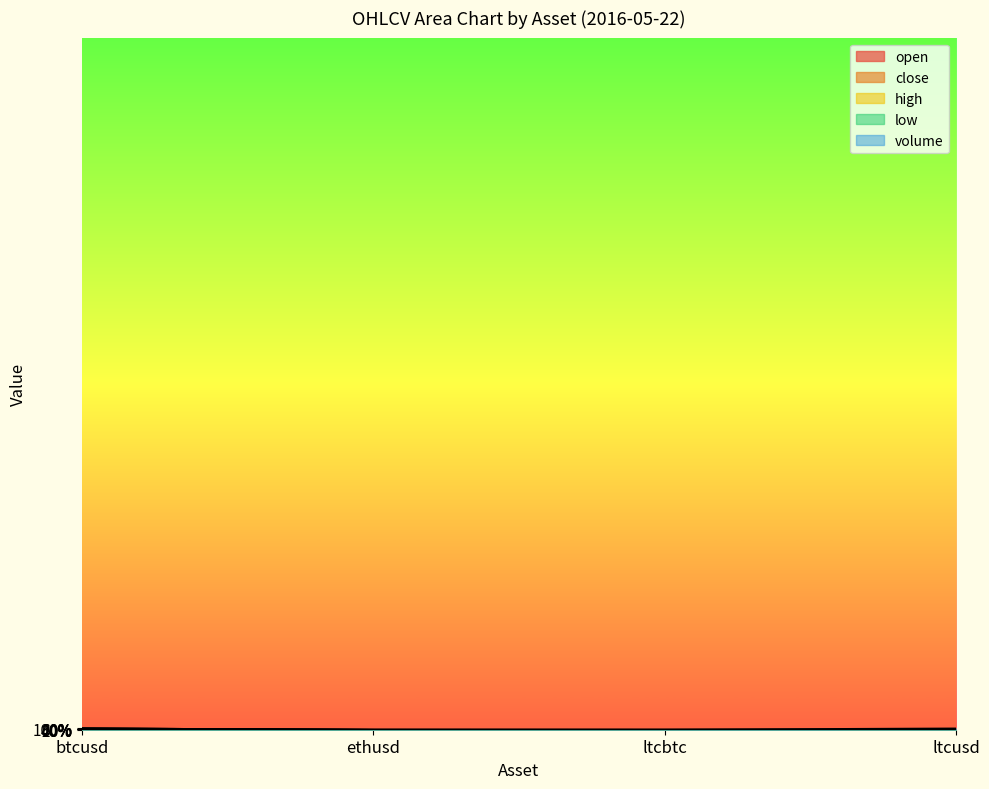

What is the value of the volume point at the 4th from the left?

1.0